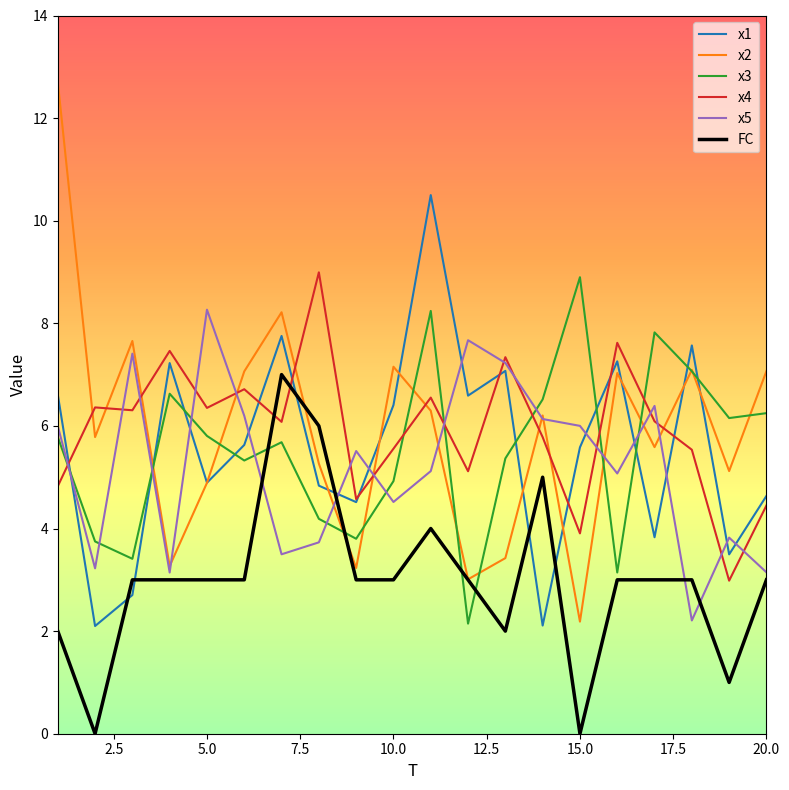

Which series has the largest range (max minus min)?

x2